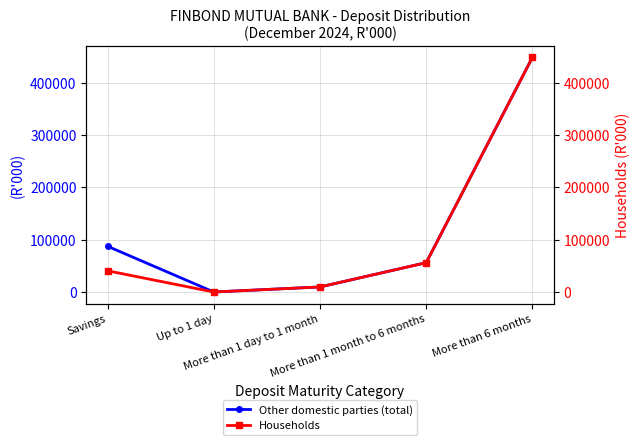

The Other domestic parties (total) series shows 265465.7 at More than 6 months. True or false?

False